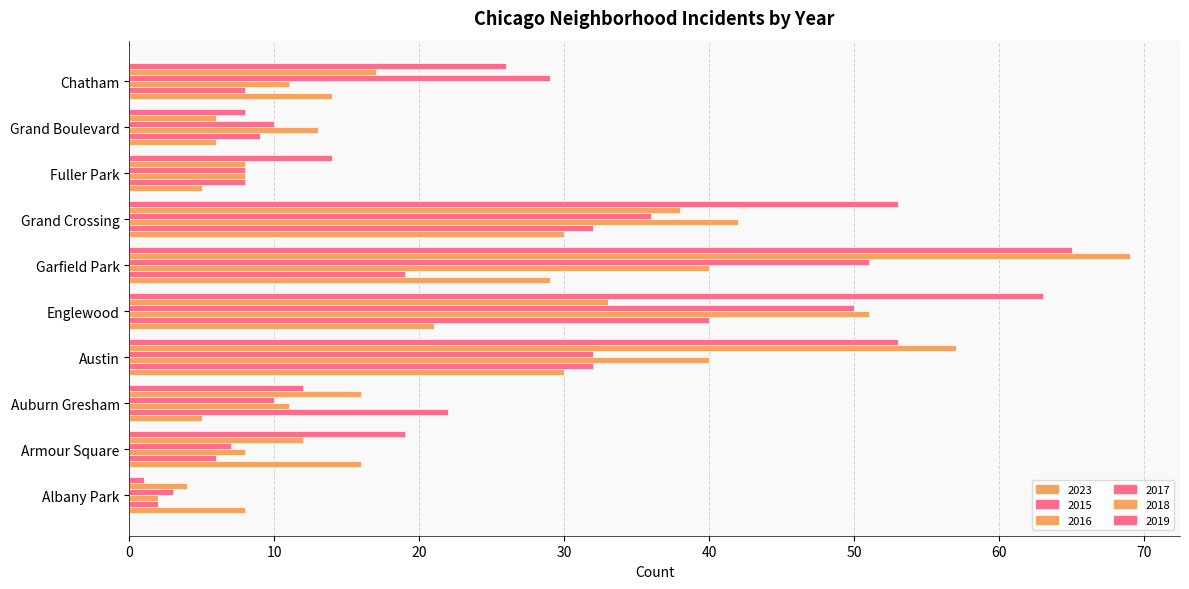

At which category is the sum across all series the highest?

Garfield Park